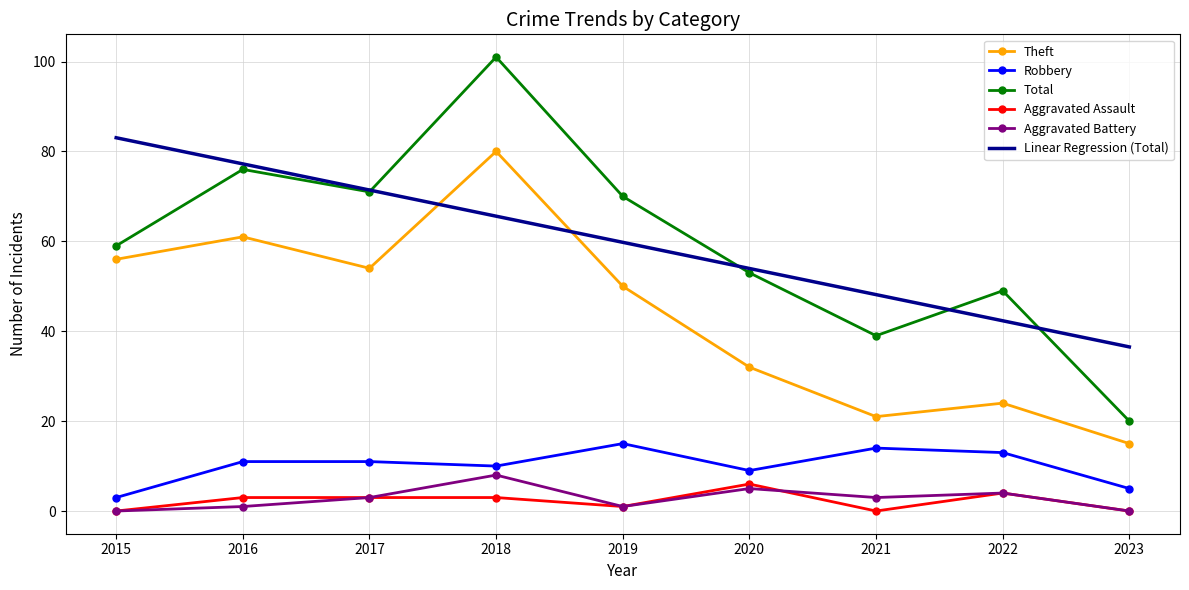

True or false: Linear Regression (Total) and Aggravated Assault intersect in this chart.

False